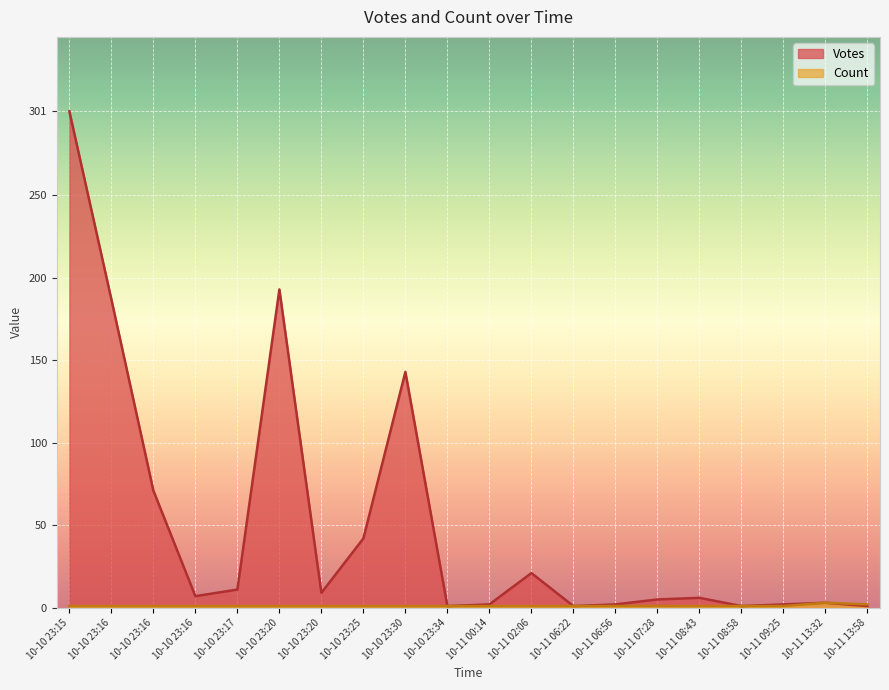

True or false: Count and Votes cross at least once.

False